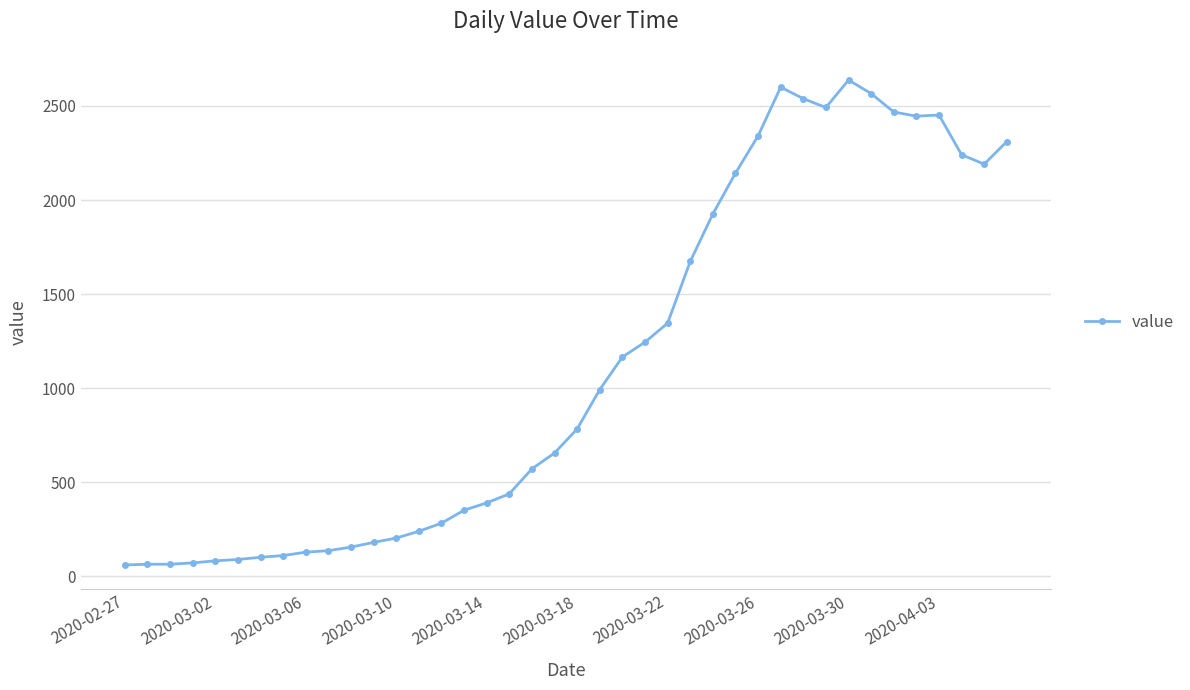

True or false: the data has more than 1 interior local peaks.

True